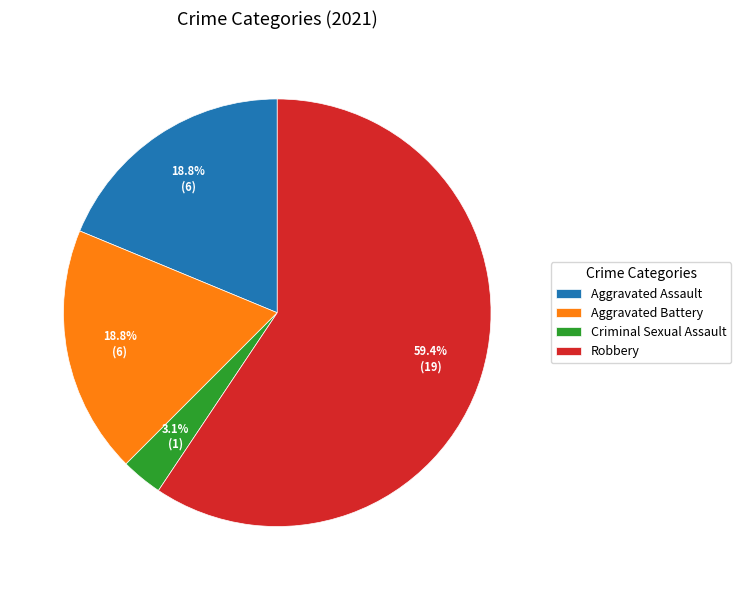

Is it true that Robbery is 73% of the pie?

False